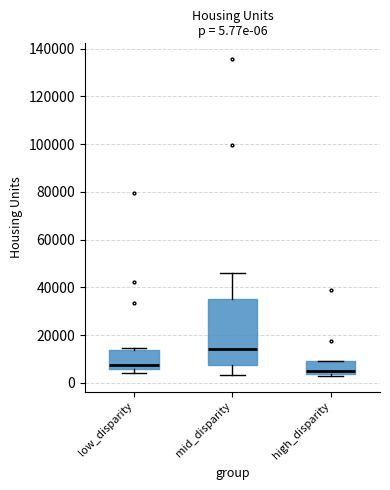

Which box has the highest median line?

mid_disparity